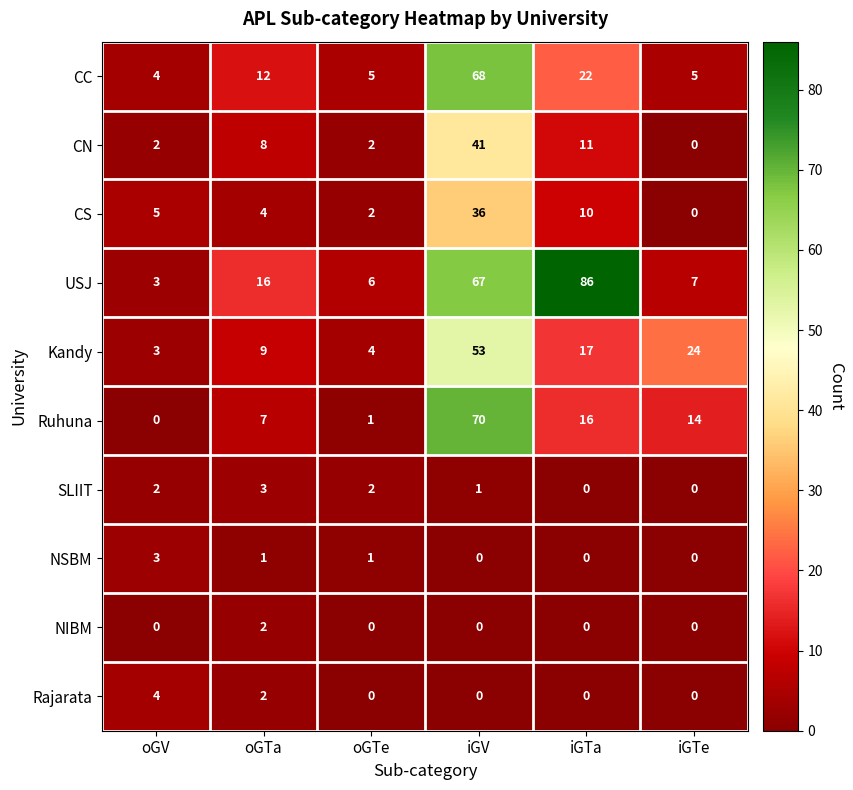

Where does the NSBM series first go above 1?

oGV